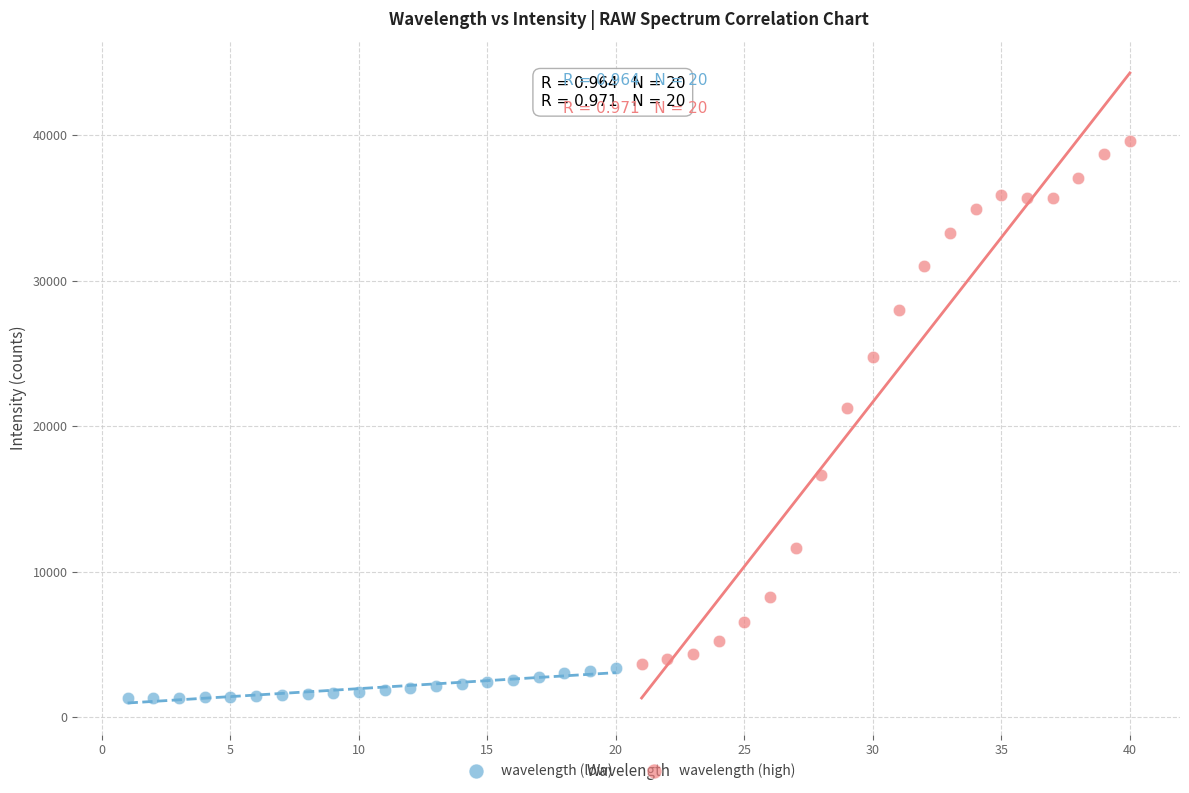

Which series reaches the maximum Y coordinate?

wavelength (high)